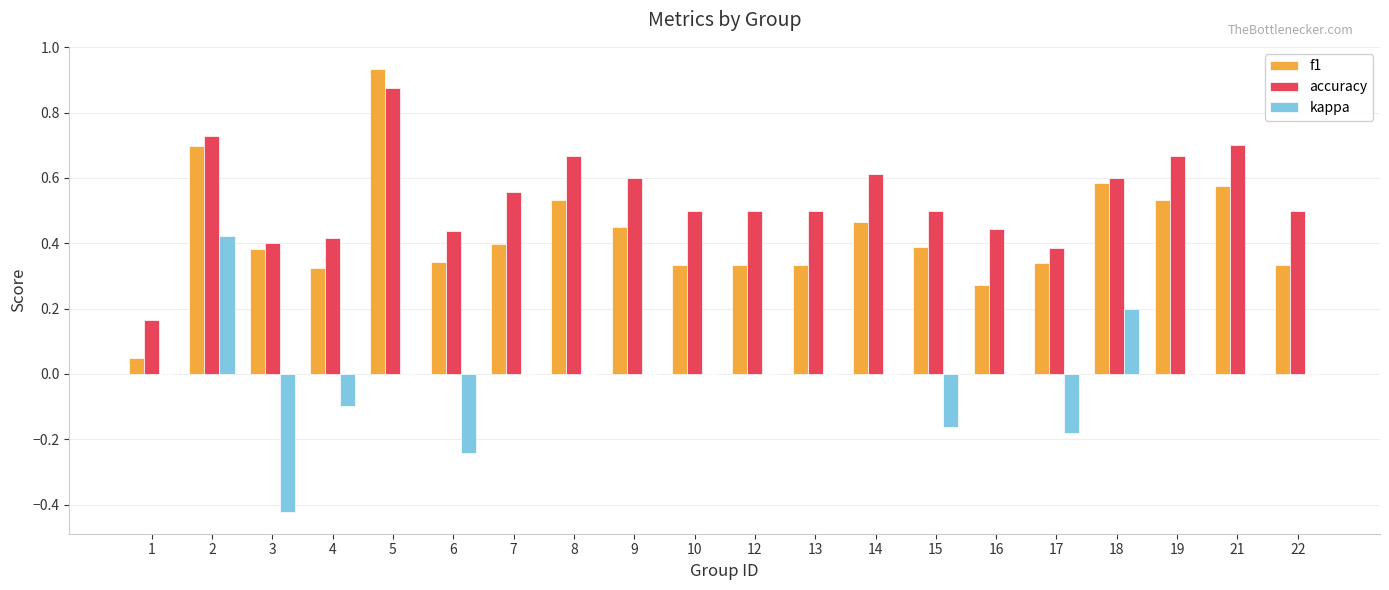

The kappa series shows -0.1 at 3. True or false?

False